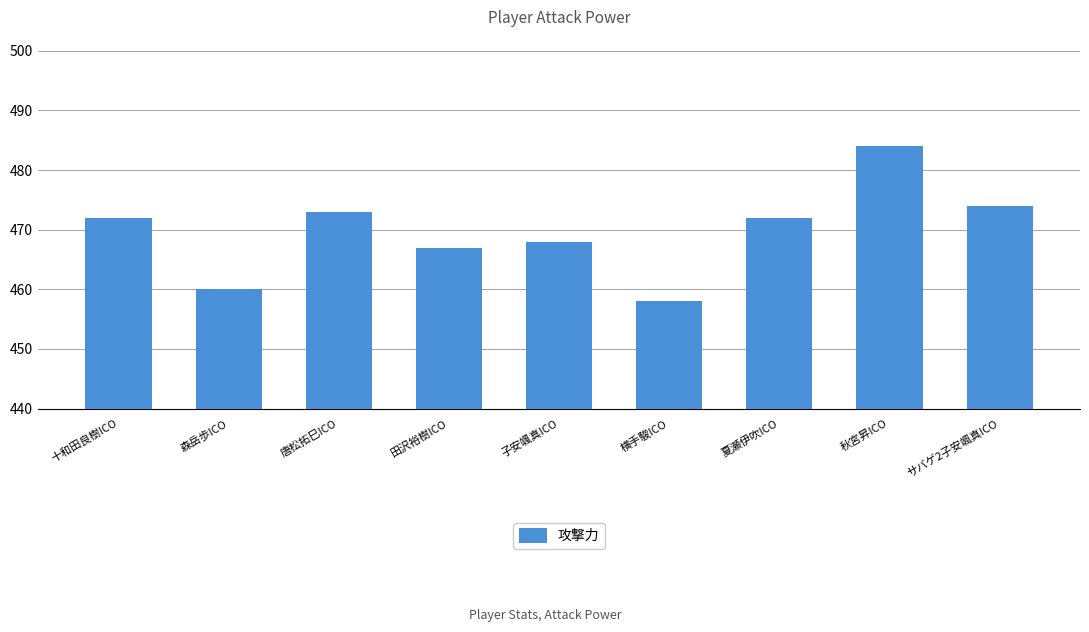

How many data points are less than 472?

4